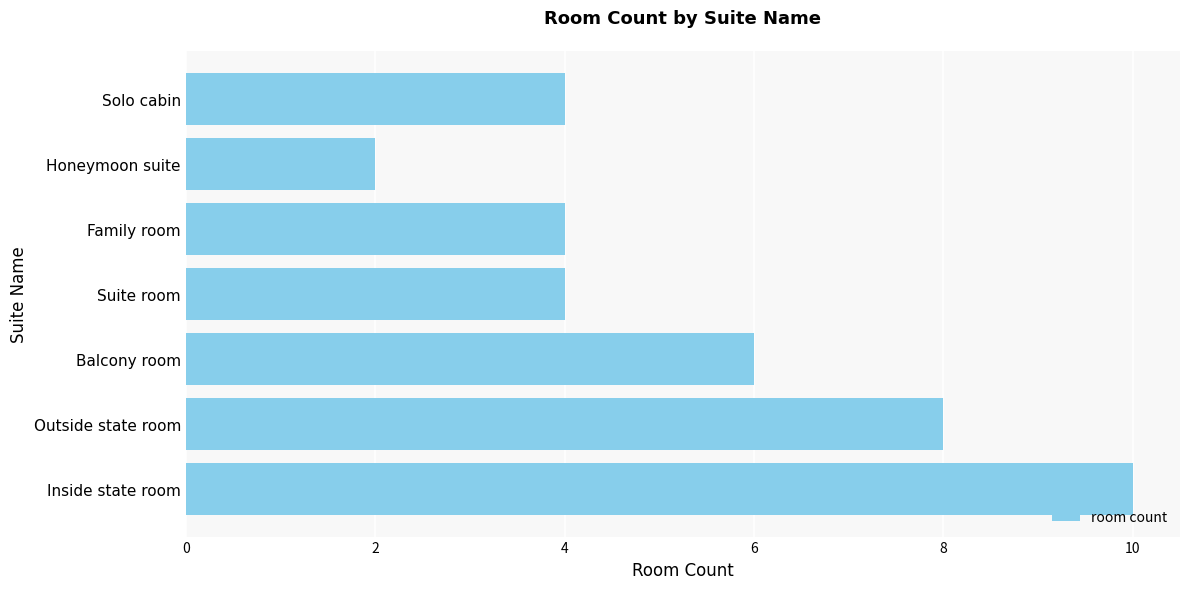

Where is the data nearest to the value 6?

Balcony room